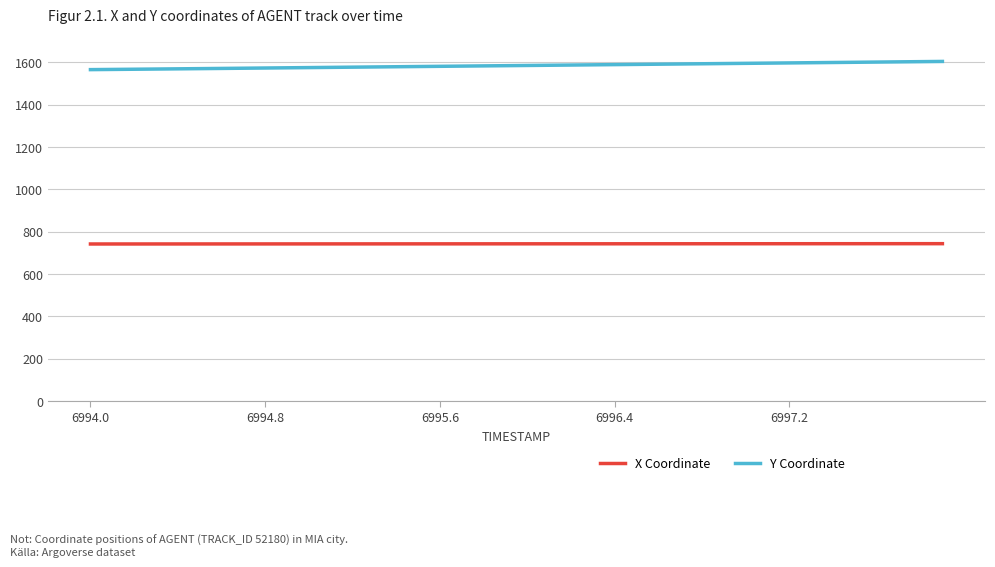

What is the maximum value for X Coordinate?

743.5